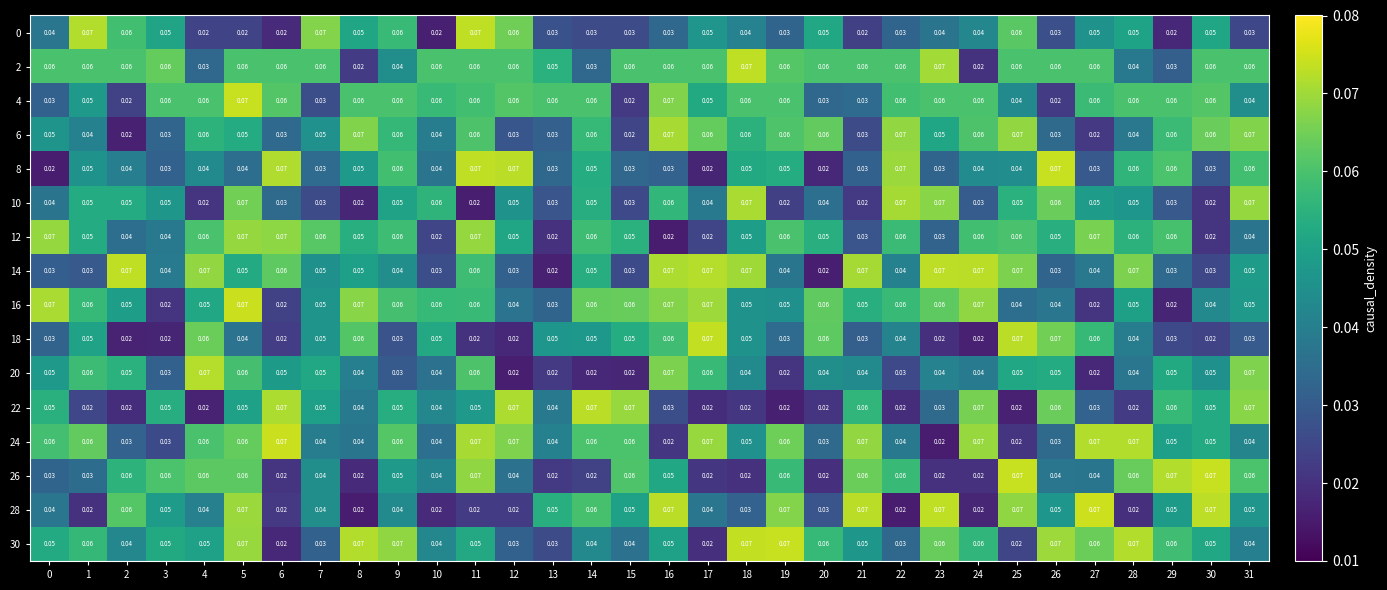

Is the value of 30 at 22 greater than the value of 18 at 7?

No